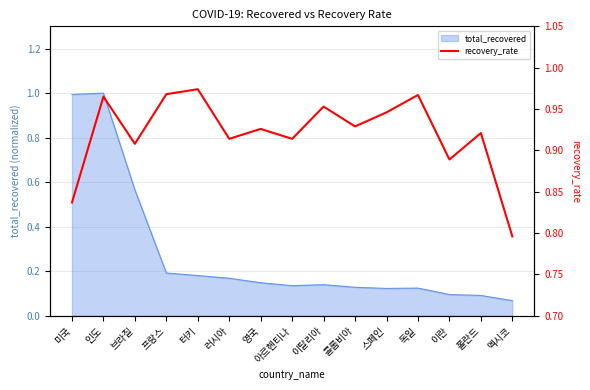

Rank the categories by value from lowest to highest.

멕시코, 미국, 이란, 브라질, 러시아, 아르헨티나, 폴란드, 영국, 콜롬비아, 스페인, 이탈리아, 인도, 독일, 프랑스, 터키